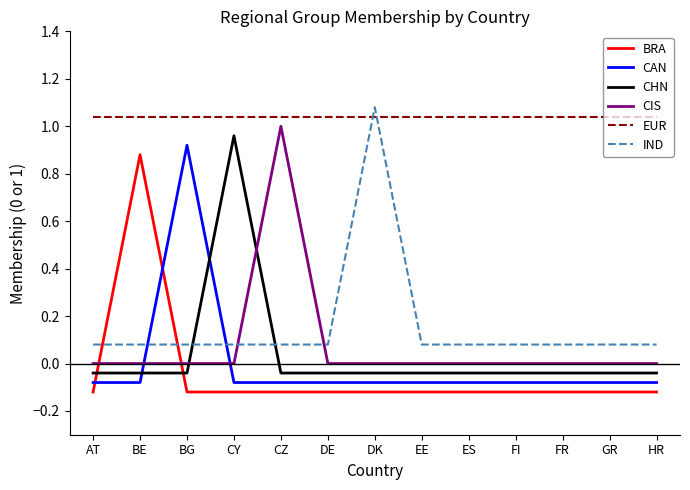

Is the value of CIS at CY greater than the value of CAN at BG?

No